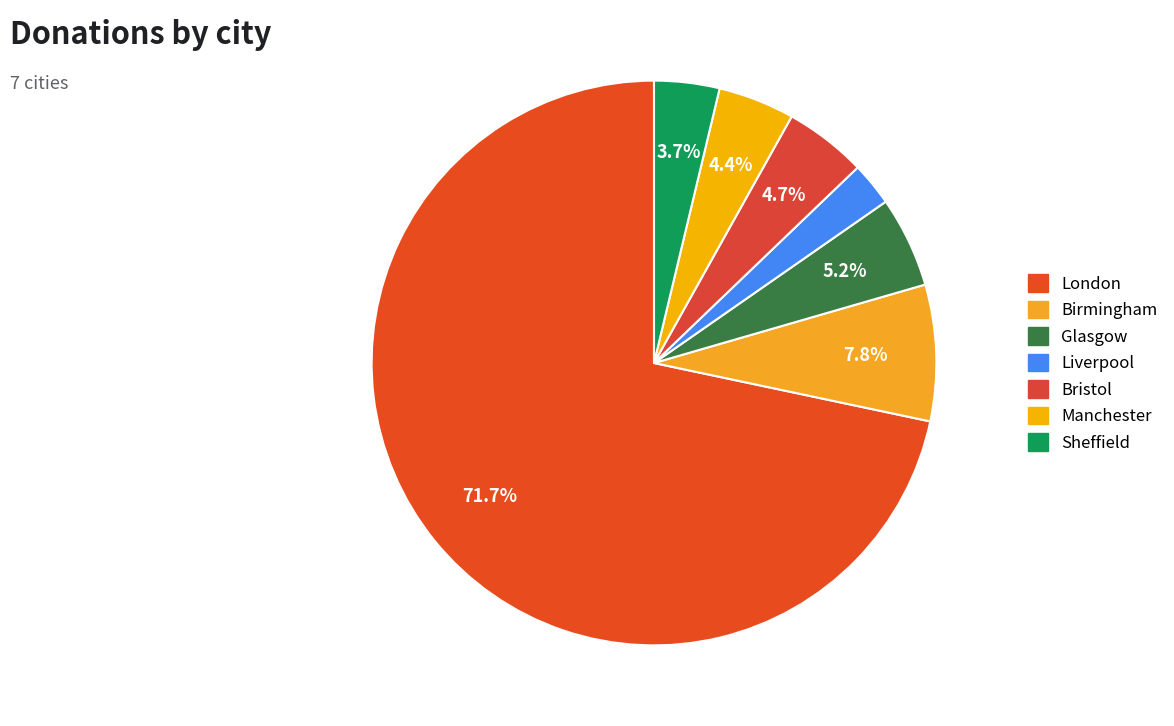

The Bristol slice represents 18% of the pie. True or false?

False